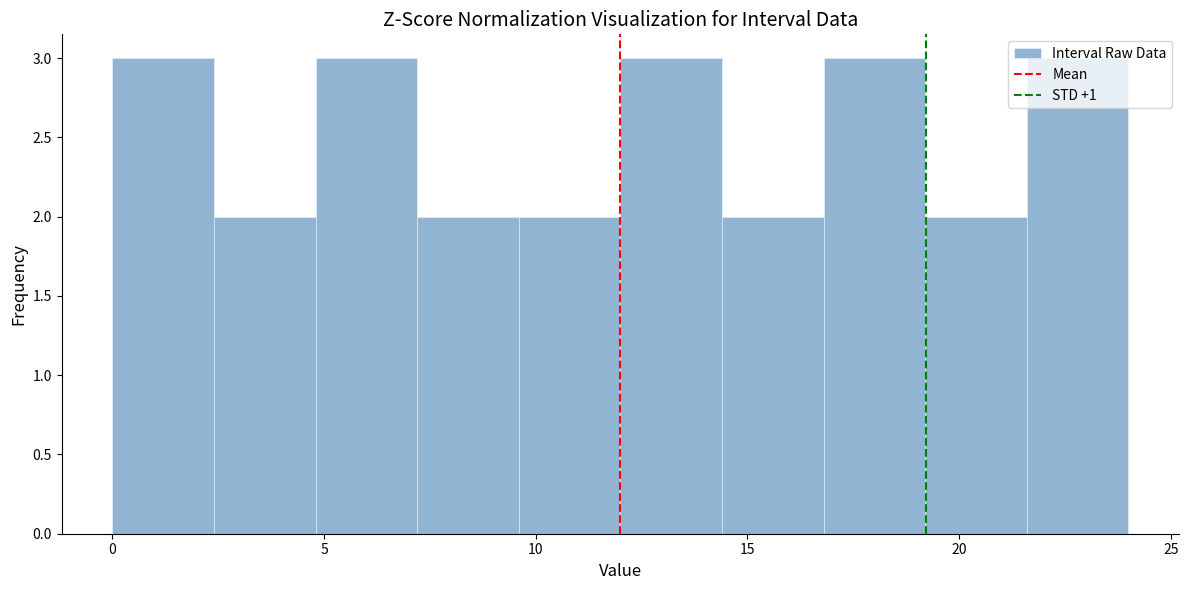

Reading left to right, transcribe this chart: for each bar, give the range it covers on the x-axis and its height. Neither the bar edges nor the heights are printed on the chart, so give them approximately, as read against the axes.

0.0 to 2.4: 3
2.4 to 4.8: 2
4.8 to 7.2: 3
7.2 to 9.6: 2
9.6 to 12.0: 2
12.0 to 14.4: 3
14.4 to 16.8: 2
16.8 to 19.2: 3
19.2 to 21.6: 2
21.6 to 24.0: 3